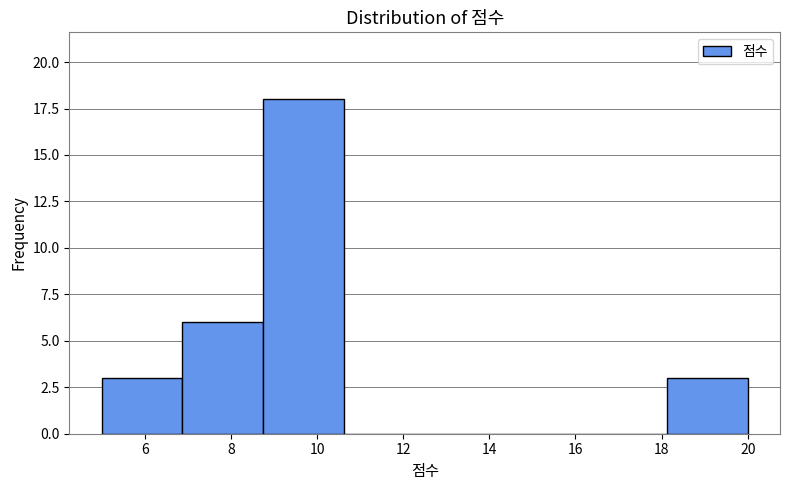

How tall is the bar that spans 8.8 to 10.6 on the x-axis? Neither the bar edges nor the heights are printed on the chart, so give them approximately, as read against the axes.

18